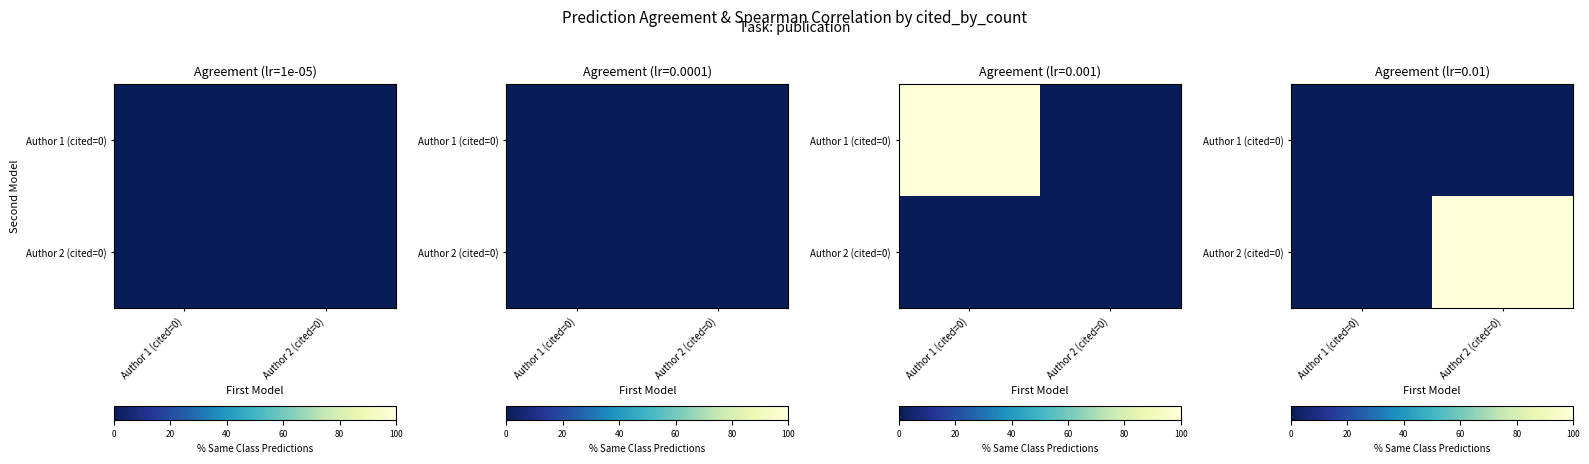

What is the difference between the maximum and minimum values in the Author 2 (cited=0) series?

100